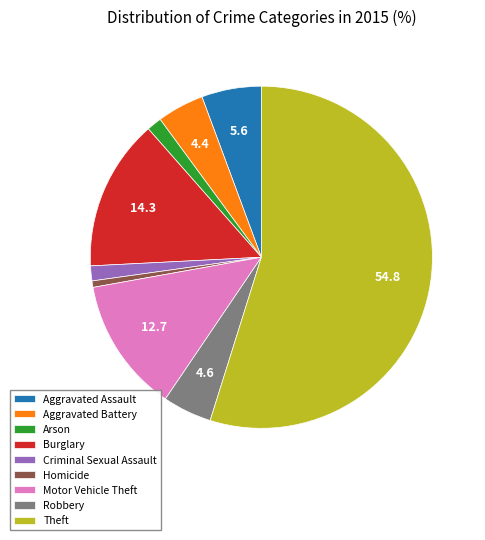

Is there a majority slice in this chart?

Yes